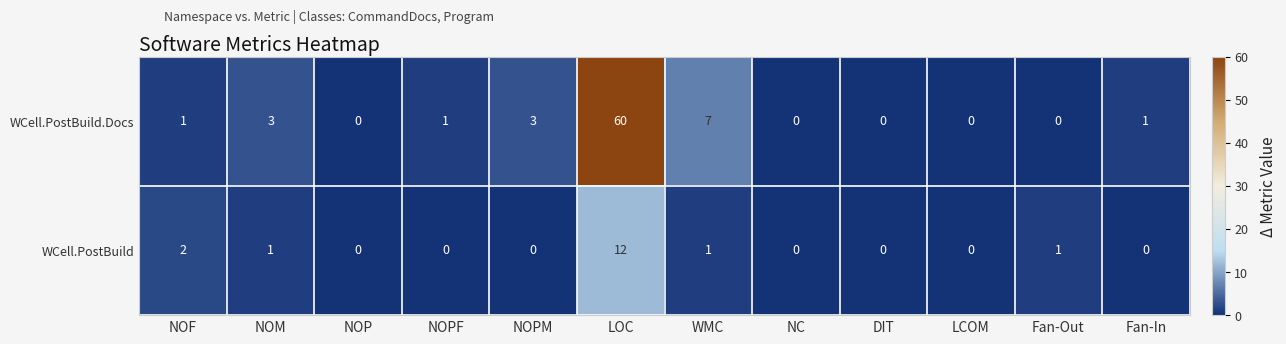

True or false: WCell.PostBuild.Docs has a value of 27 at Fan-Out.

False